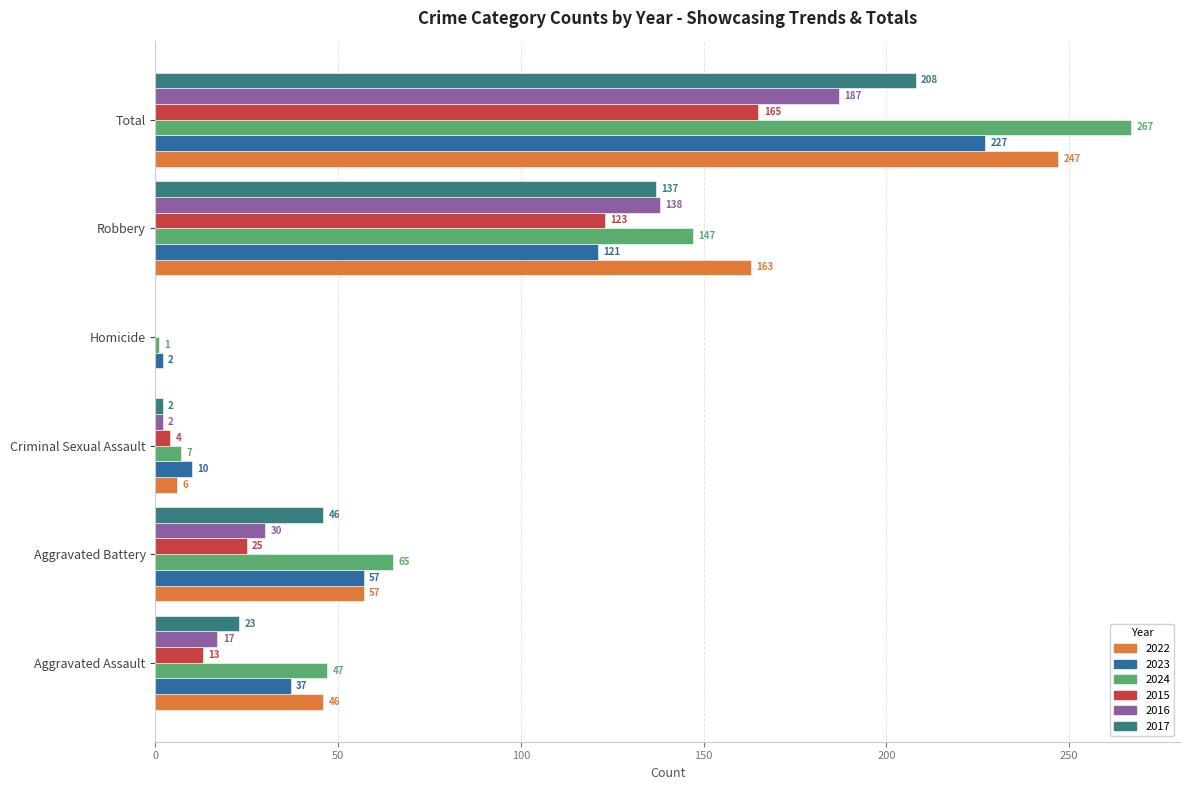

The 2015 series shows 123 at Robbery. True or false?

True